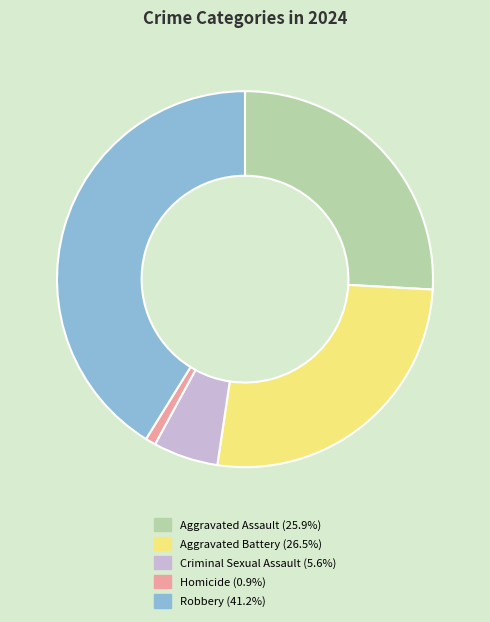

How many segments does this pie chart have?

5